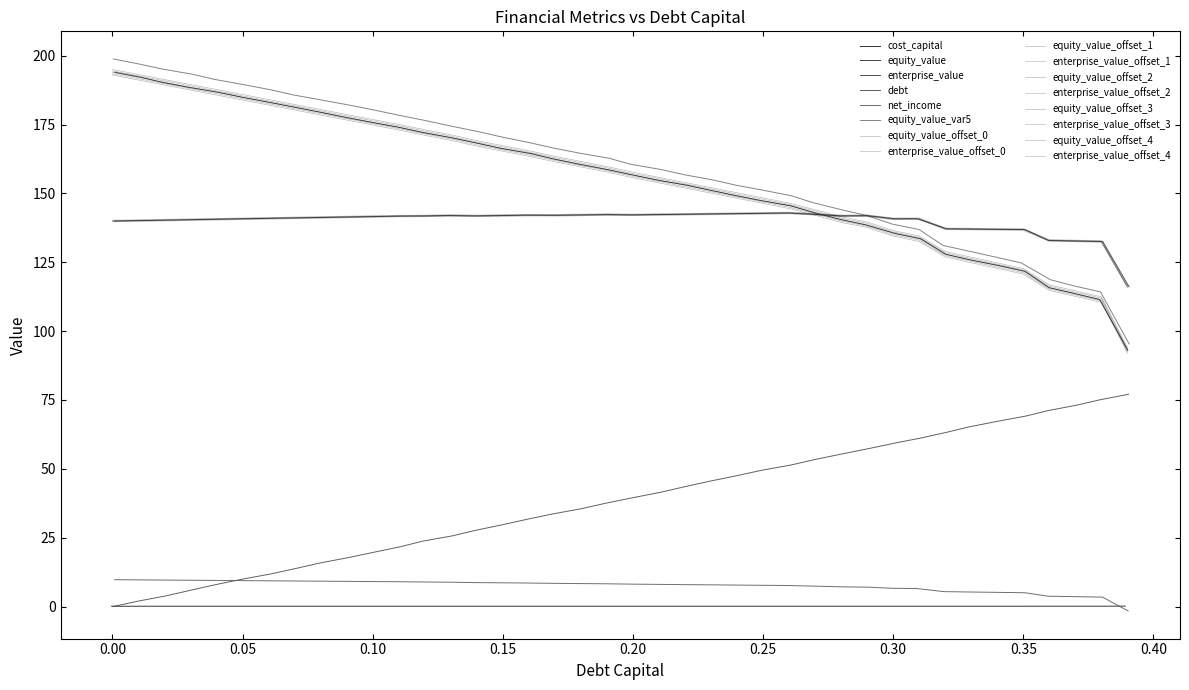

What is the lowest value of the cost_capital series?

0.1